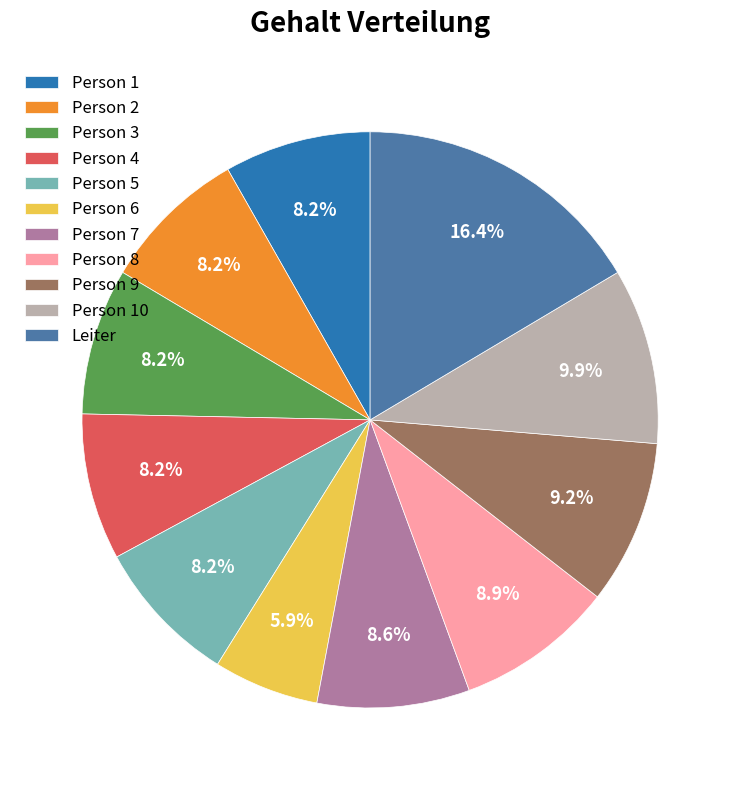

Count the number of slices in the pie.

11